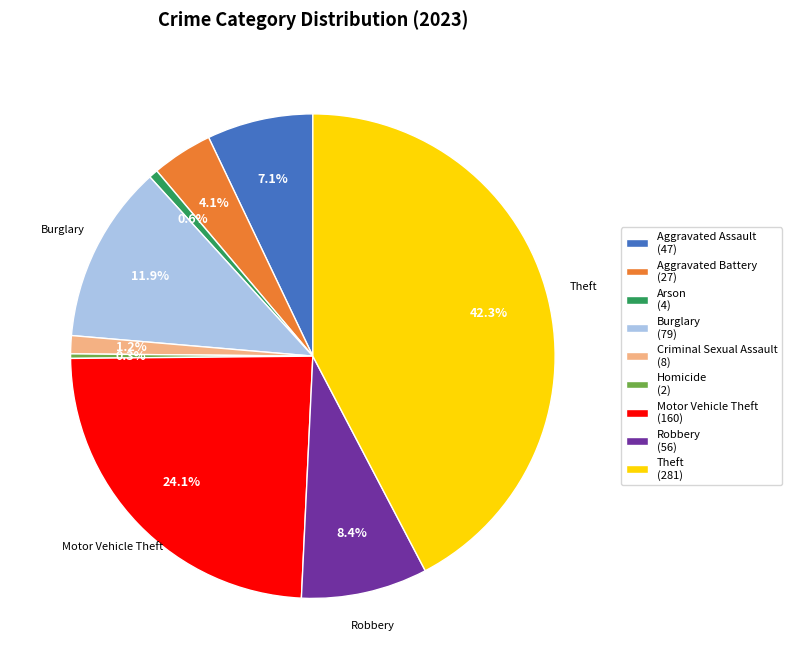

Which has a higher value, Robbery or Criminal Sexual Assault?

Robbery